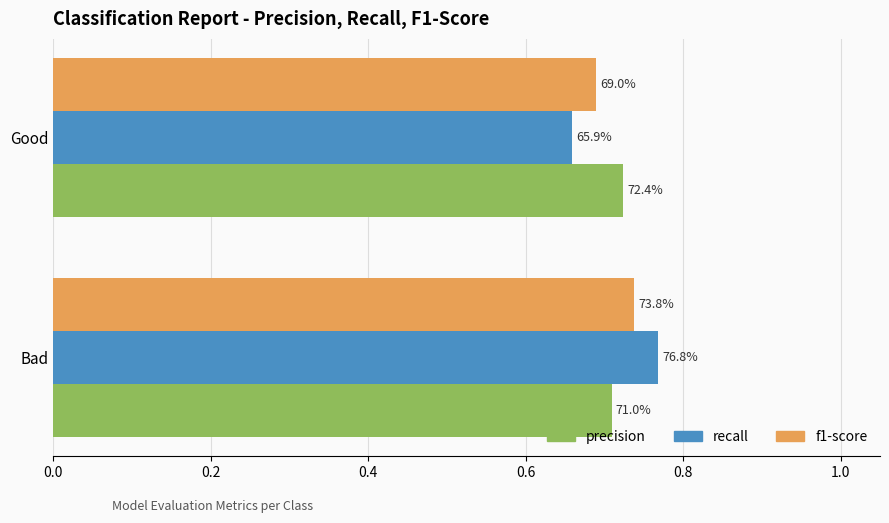

Reading left to right, list all the values displayed in this chart.

precision: 0.7	0.7
recall: 0.8	0.7
f1-score: 0.7	0.7